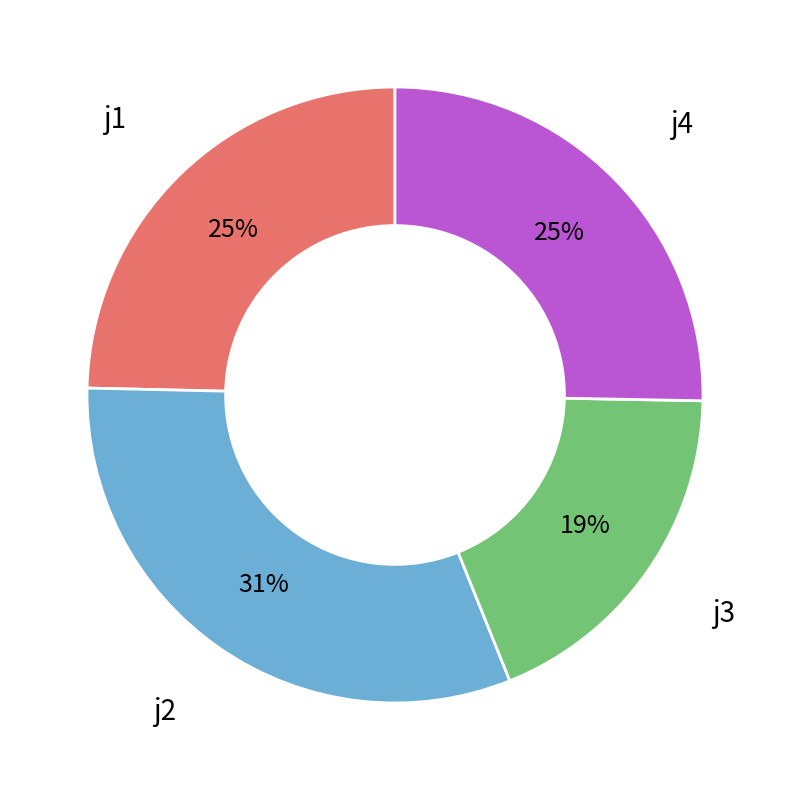

To the nearest percent, what portion does j1 represent?

25%